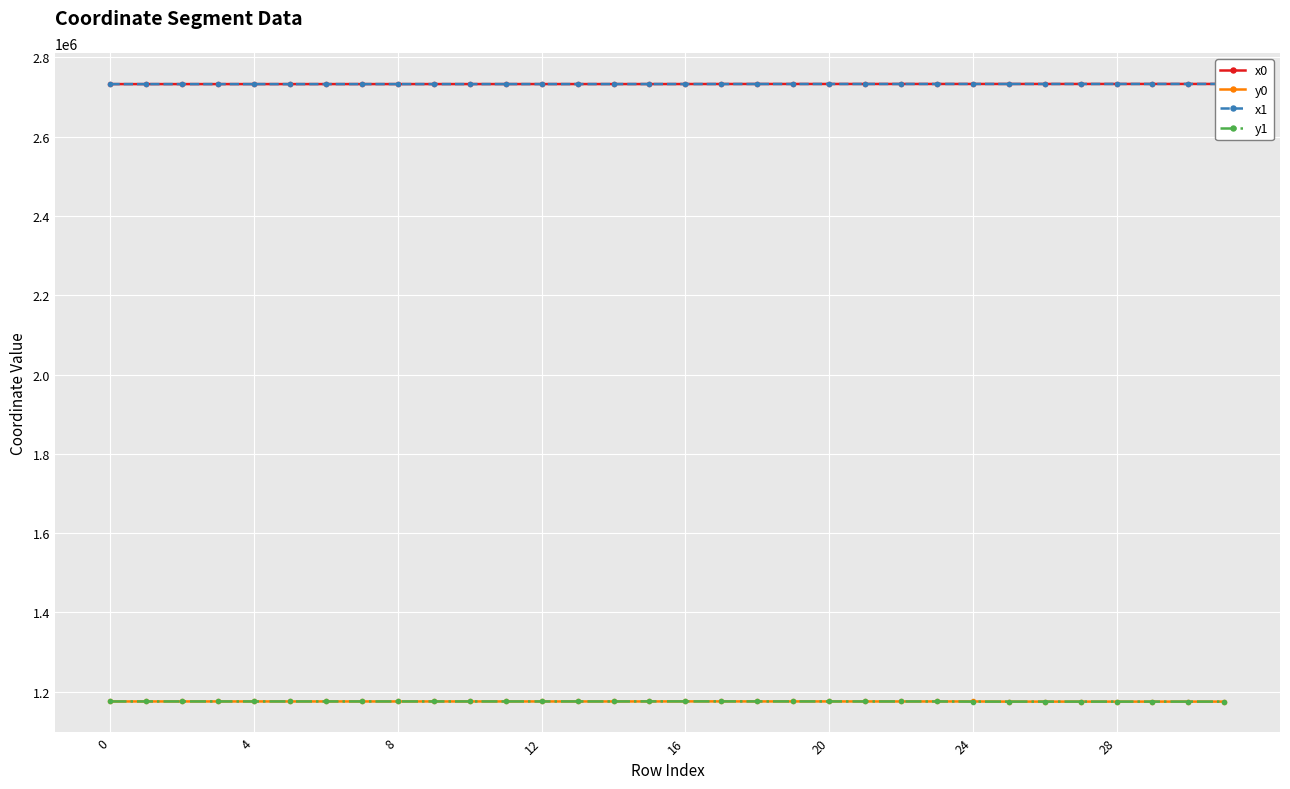

How many categories are shown in the chart?

32